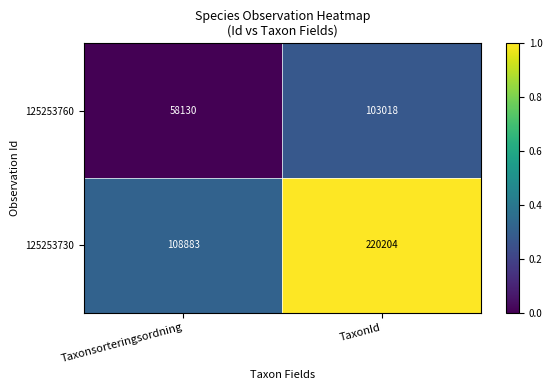

What is the difference between the highest and lowest values at TaxonId?

117186